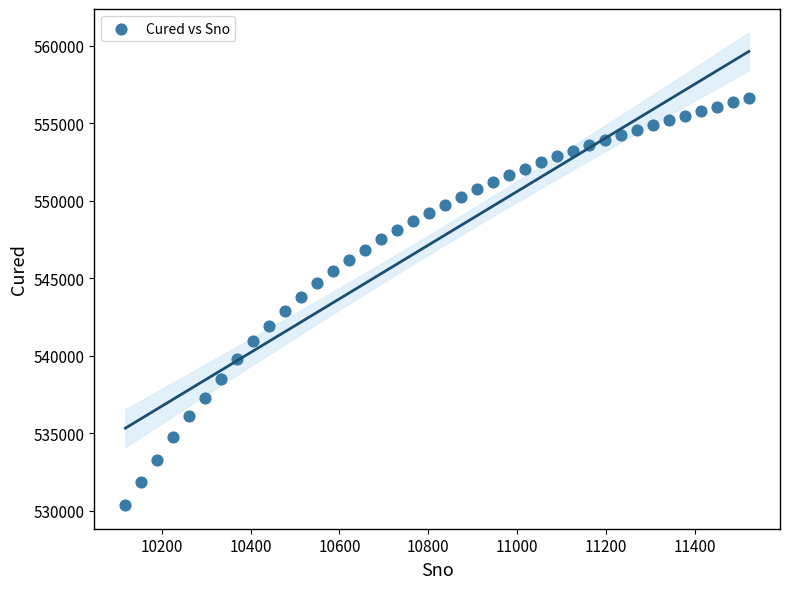

What is the range of X values (max minus min)?

1404